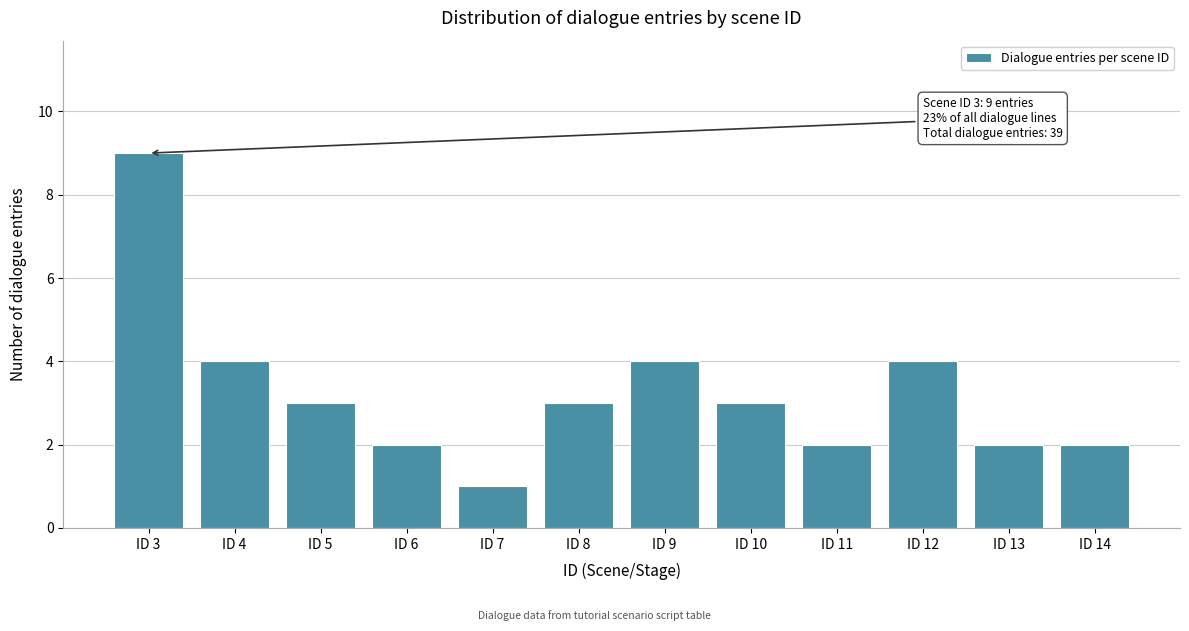

Reading left to right, transcribe all the data shown in this chart.

ID 3=9	ID 4=4	ID 5=3	ID 6=2	ID 7=1	ID 8=3	ID 9=4	ID 10=3	ID 11=2	ID 12=4	ID 13=2	ID 14=2